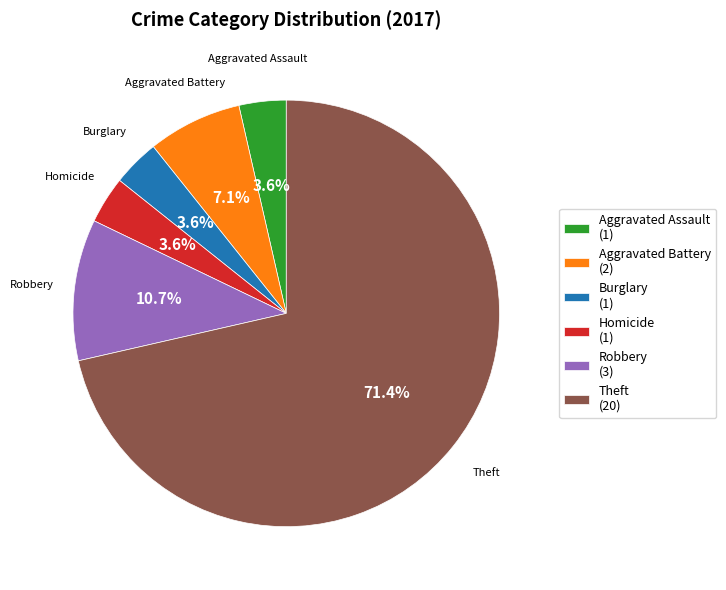

Do Burglary and Homicide together represent more than half of the pie?

No